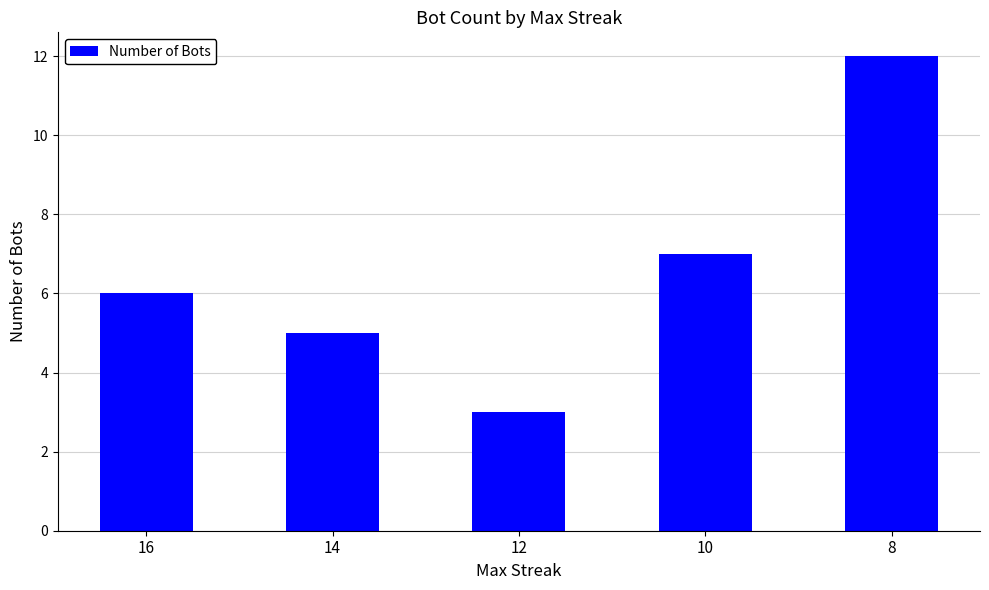

What is the smallest value displayed?

3